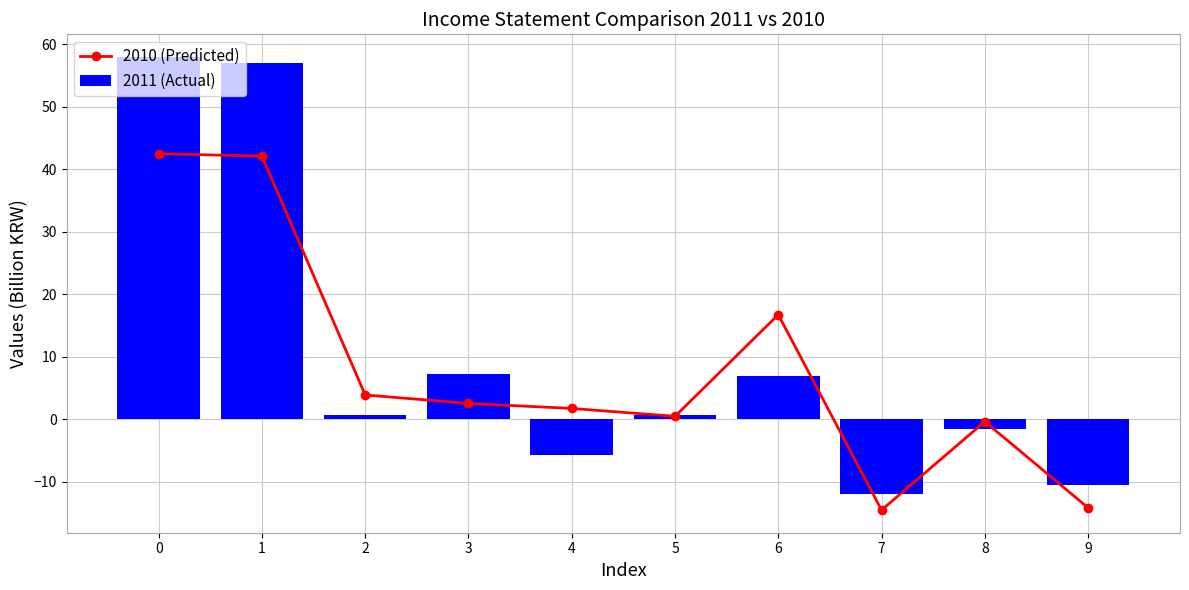

What value does the 2010 (Predicted) series have at 0?

42.5